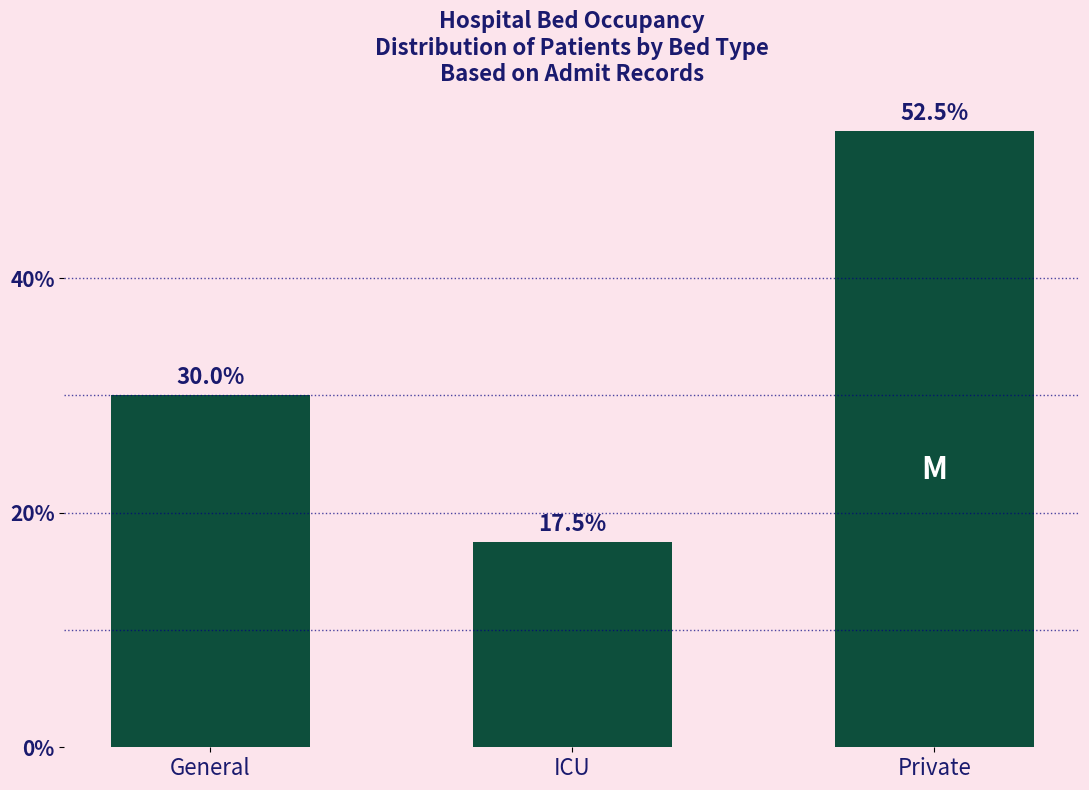

Reading left to right, what are all the values shown in this chart?

General=30.0	ICU=17.5	Private=52.5